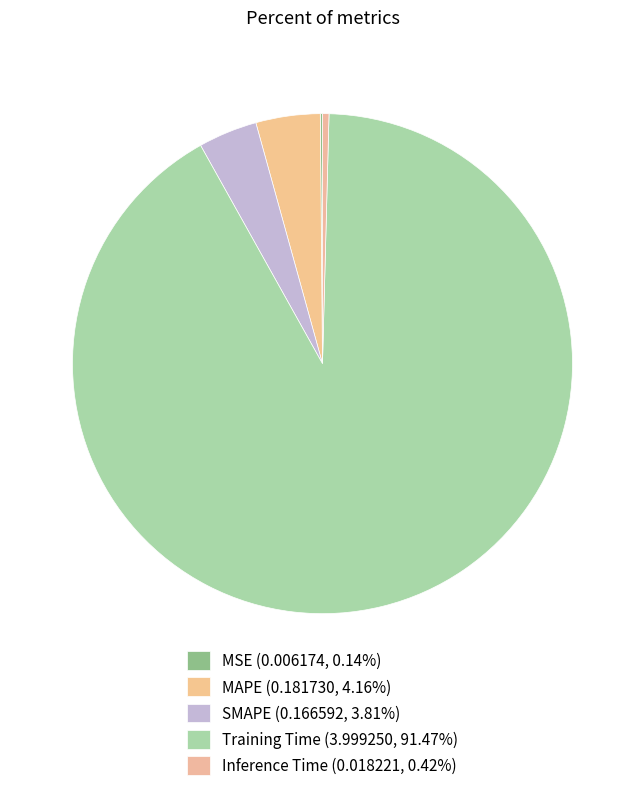

True or false: MAPE accounts for 4% of the total.

True